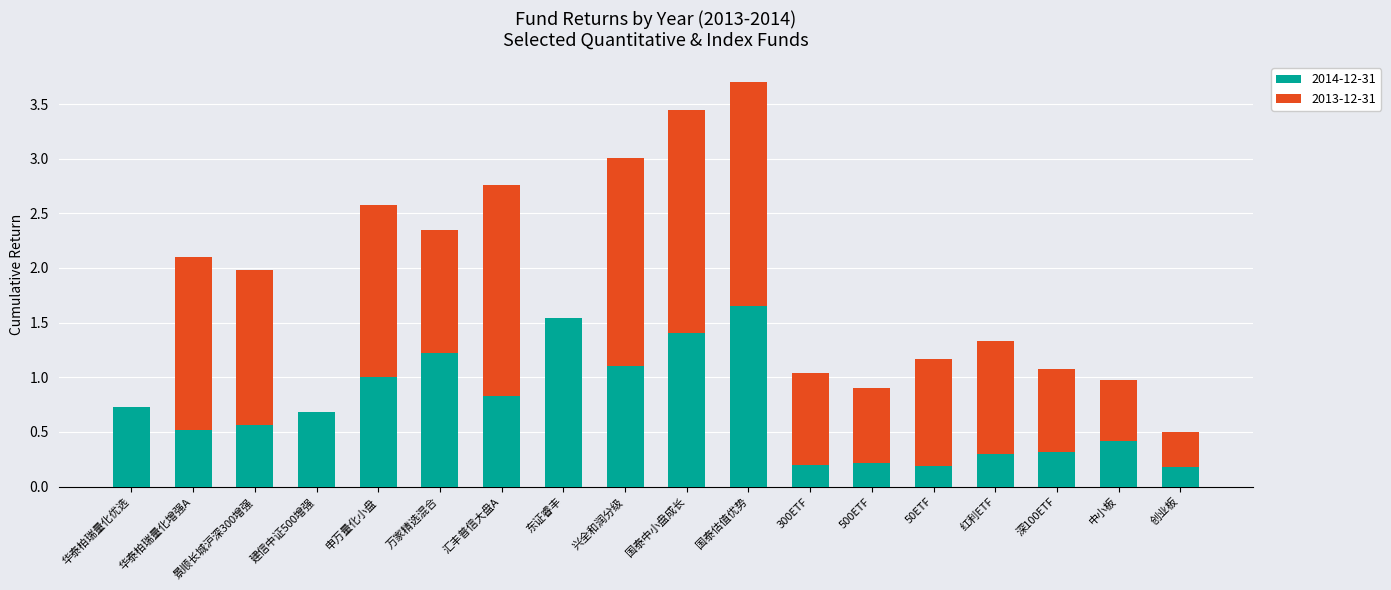

True or false: 2014-12-31 has a value of 0.3 at 建信中证500增强.

False